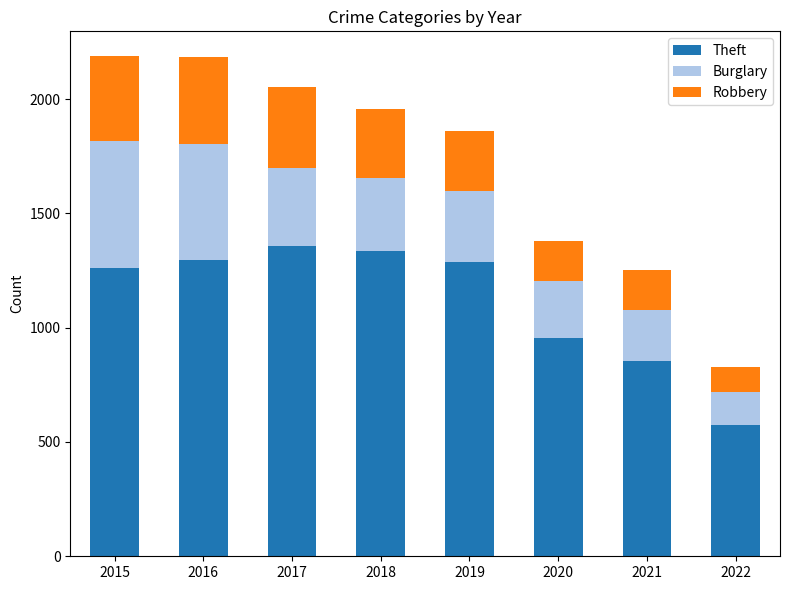

What is the total value across all series at 2020?

1380